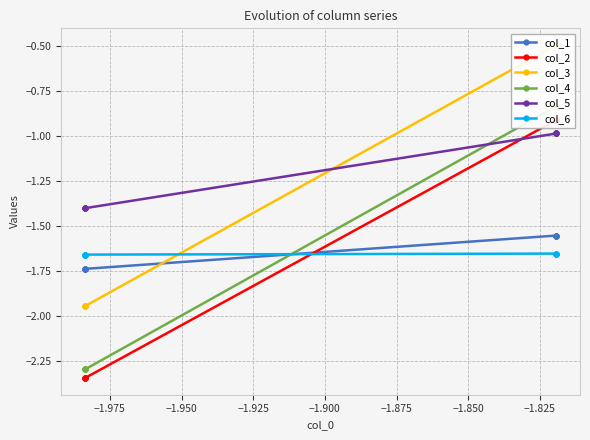

Which series has the largest total across all categories?

col_5